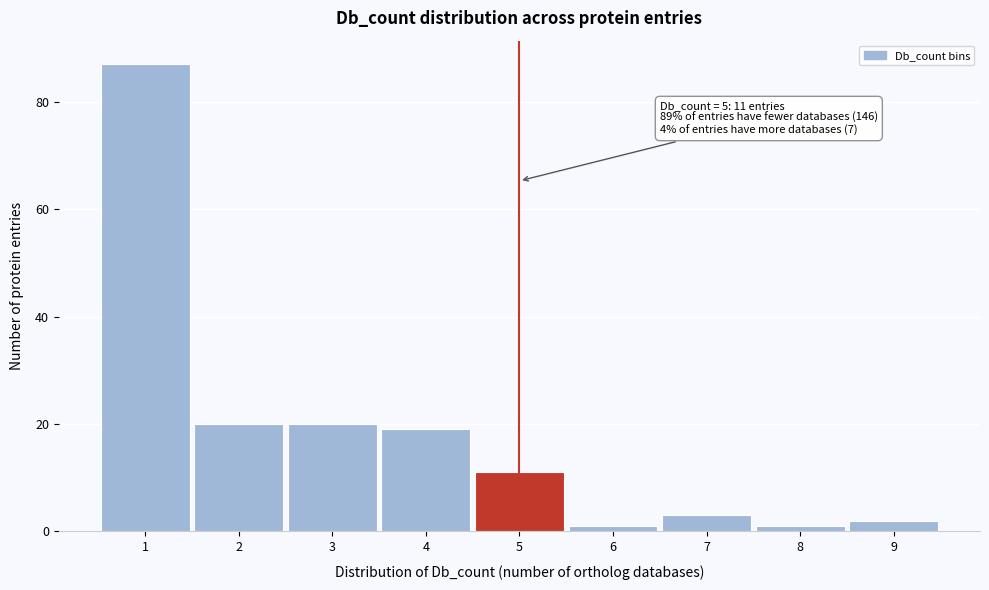

Which range on the x-axis has the tallest bar?

0.5 to 1.5